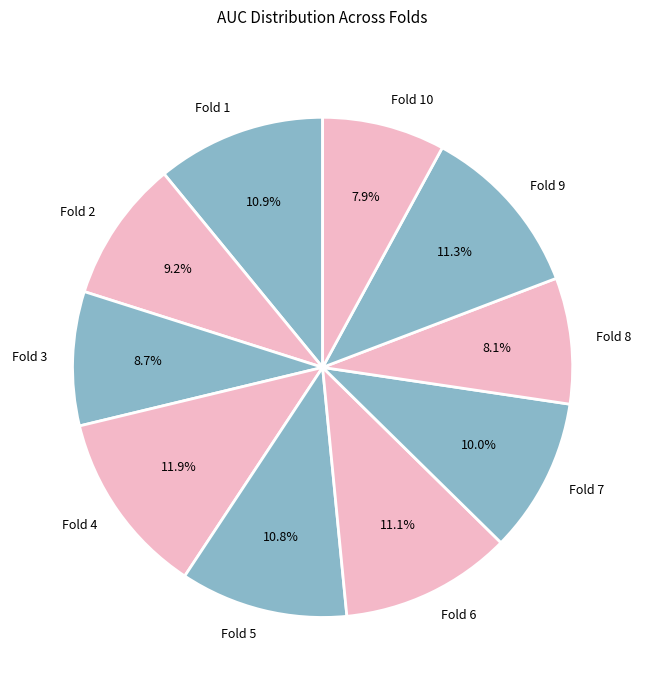

To the nearest percent, what portion does Fold 5 represent?

11%